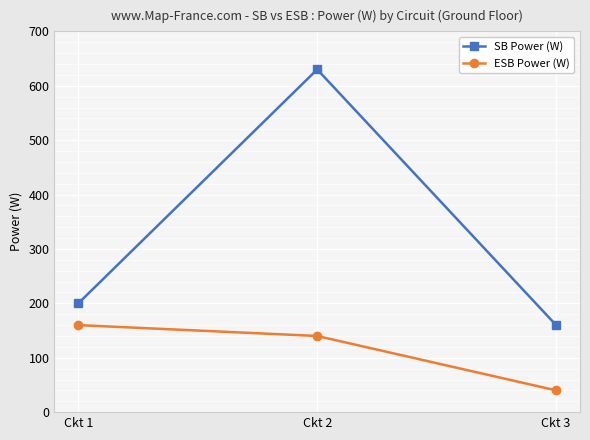

What is the spread (max minus min) of values at Ckt 3?

120